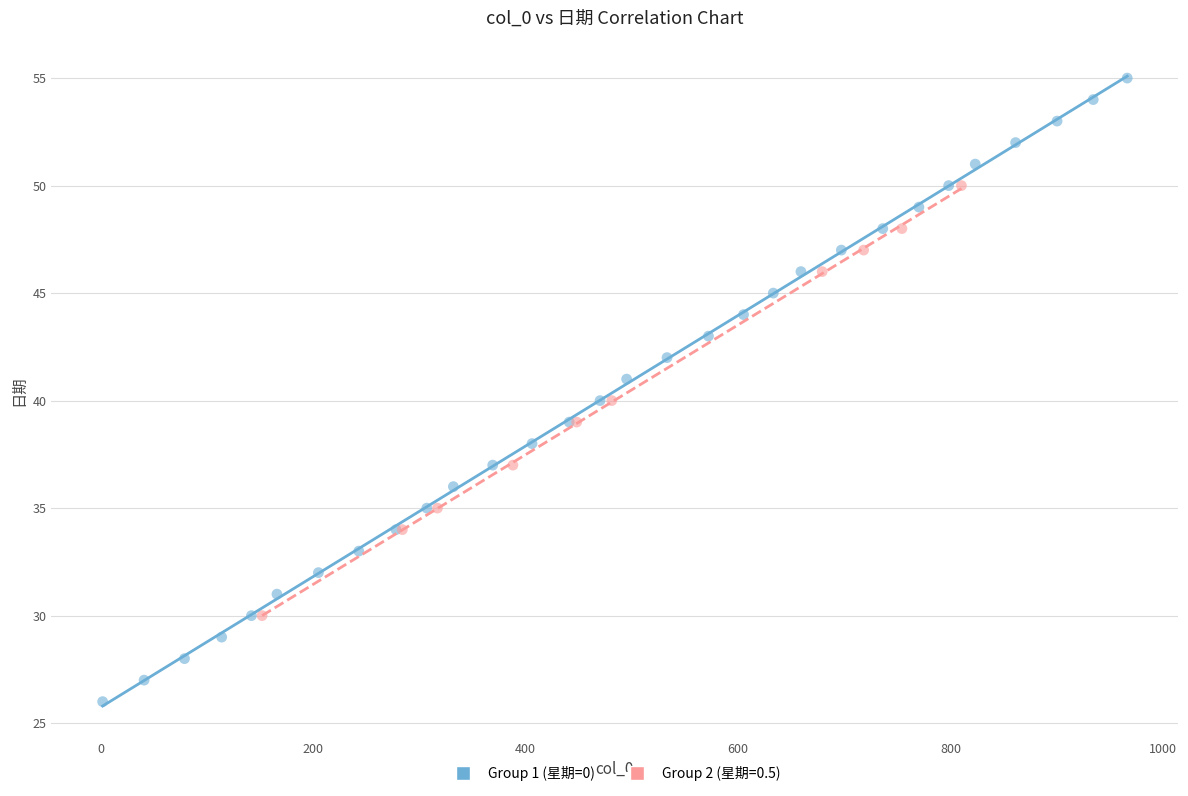

Which series has the widest spread of Y values?

Group 1 (星期=0)